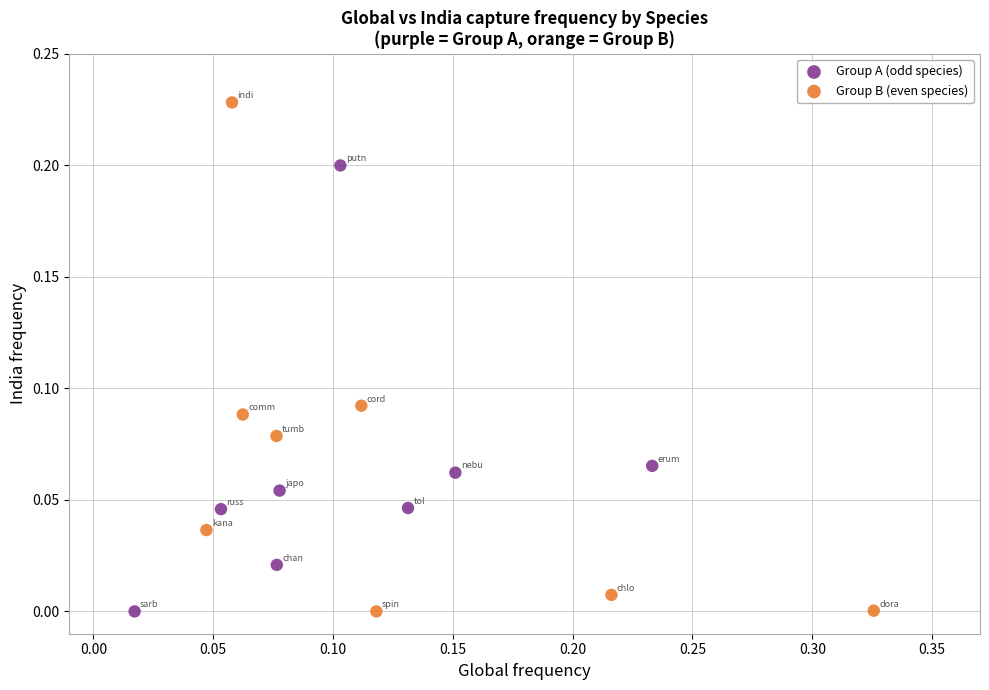

Which series has the largest Y range (max minus min)?

Group B (even species)